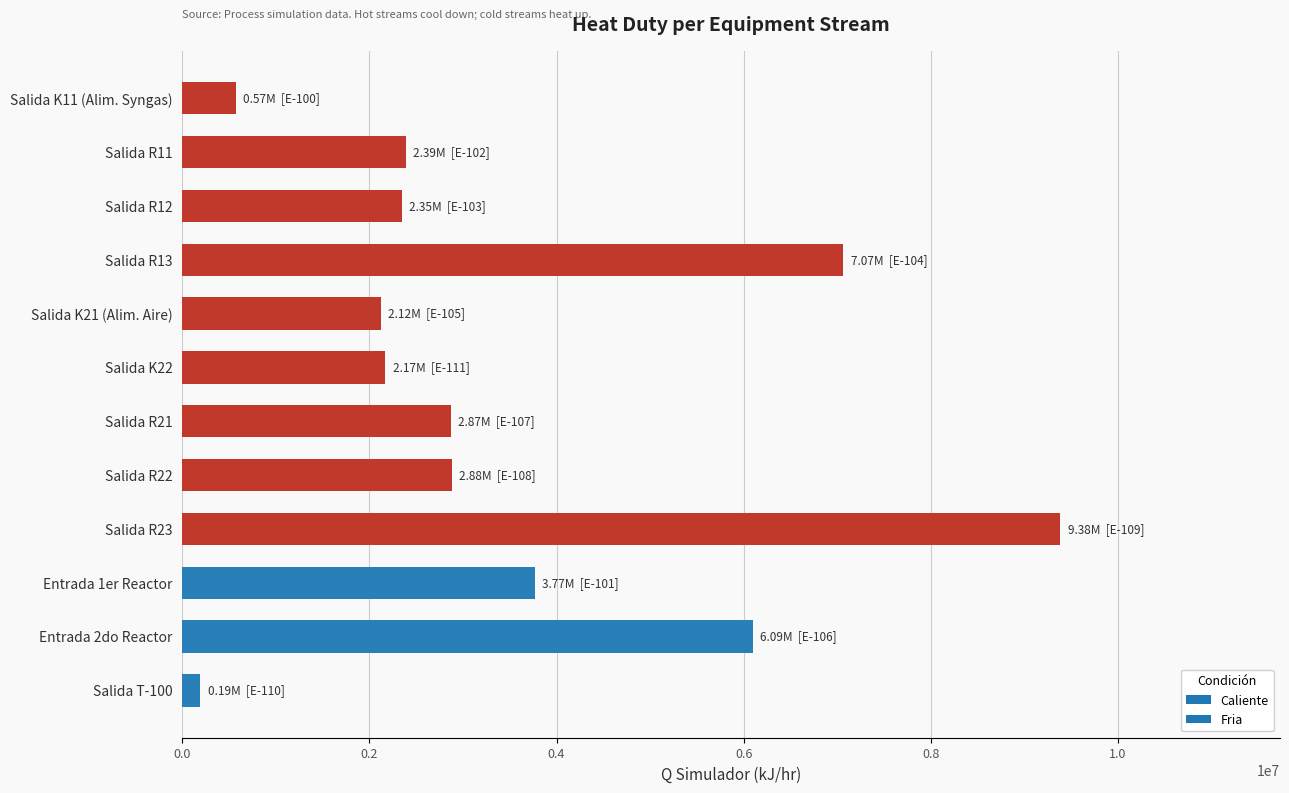

What is the difference between the maximum and minimum values?

9193409.4